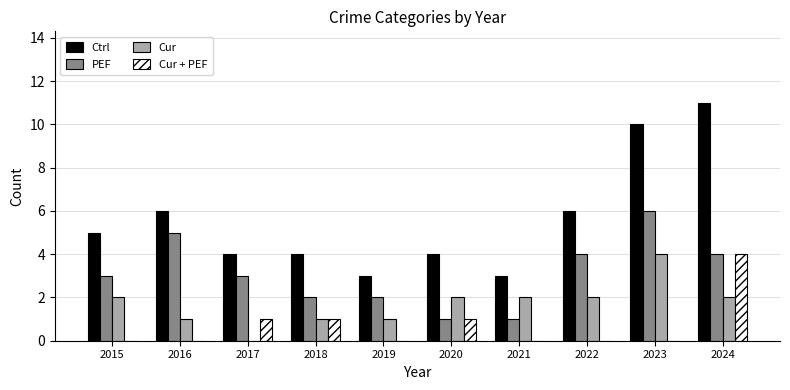

What is the sum of all Ctrl values?

56